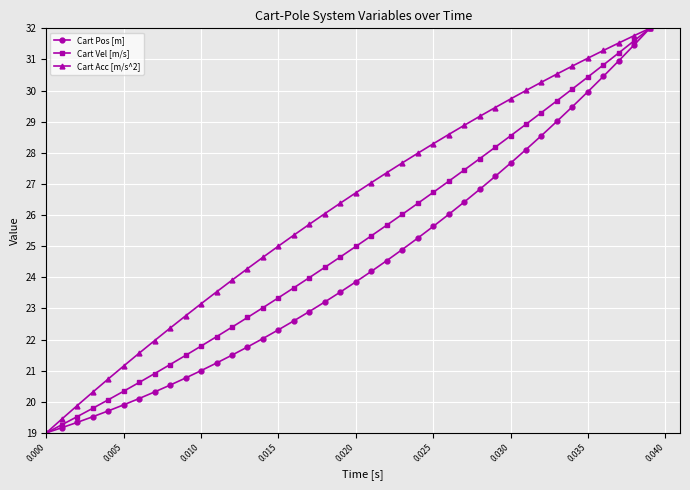

What is the value of the Cart Vel [m/s] point at the 2nd from the left?

19.3